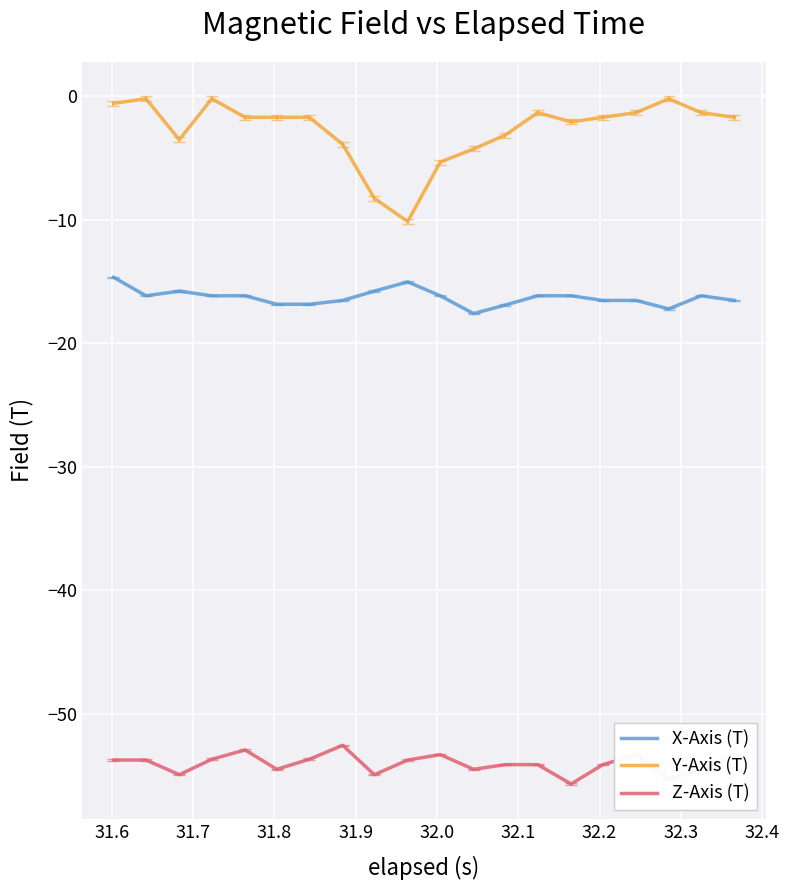

Which series has the largest range (max minus min)?

Y-Axis (T)